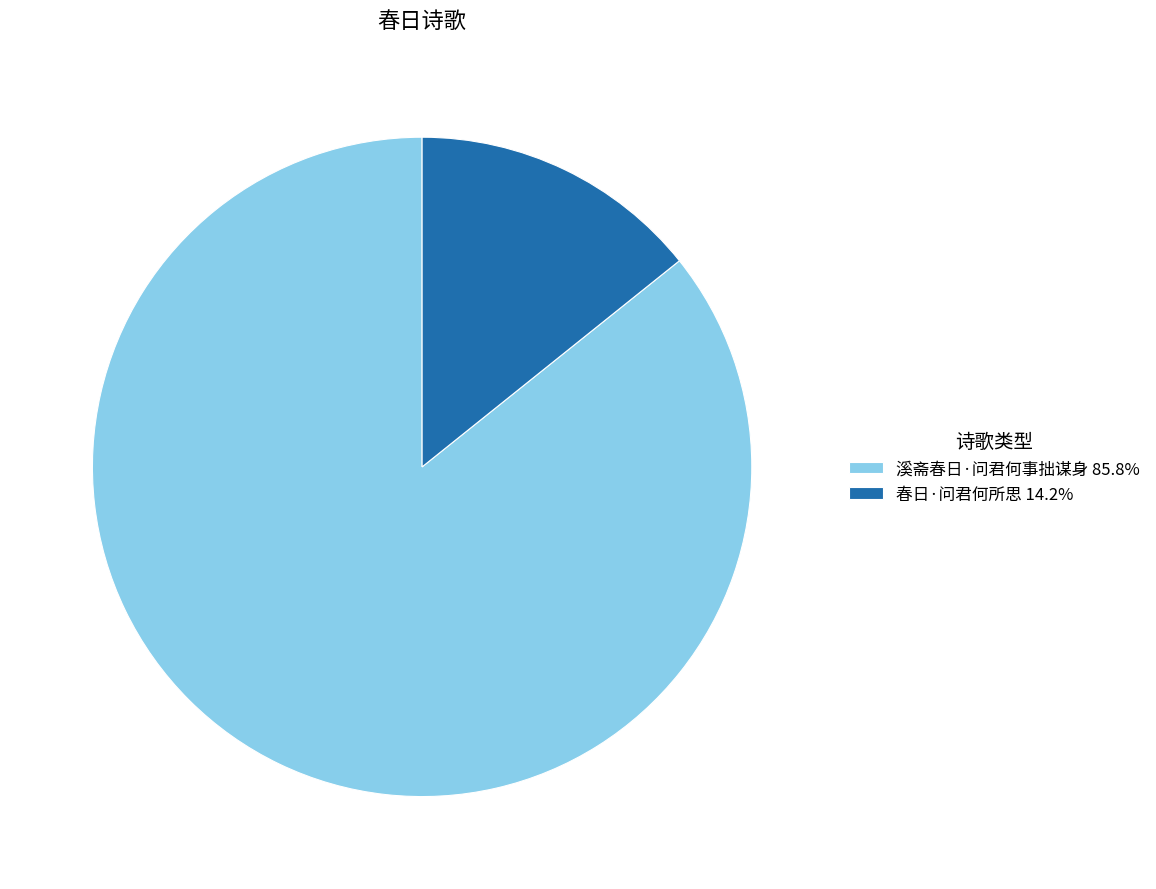

Does 溪斋春日·问君何事拙谋身 represent more than half of the total?

Yes